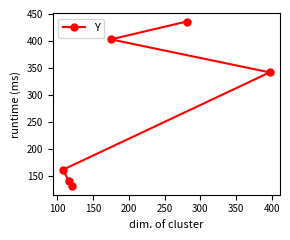

What is the value of the 3rd point from the left?

131